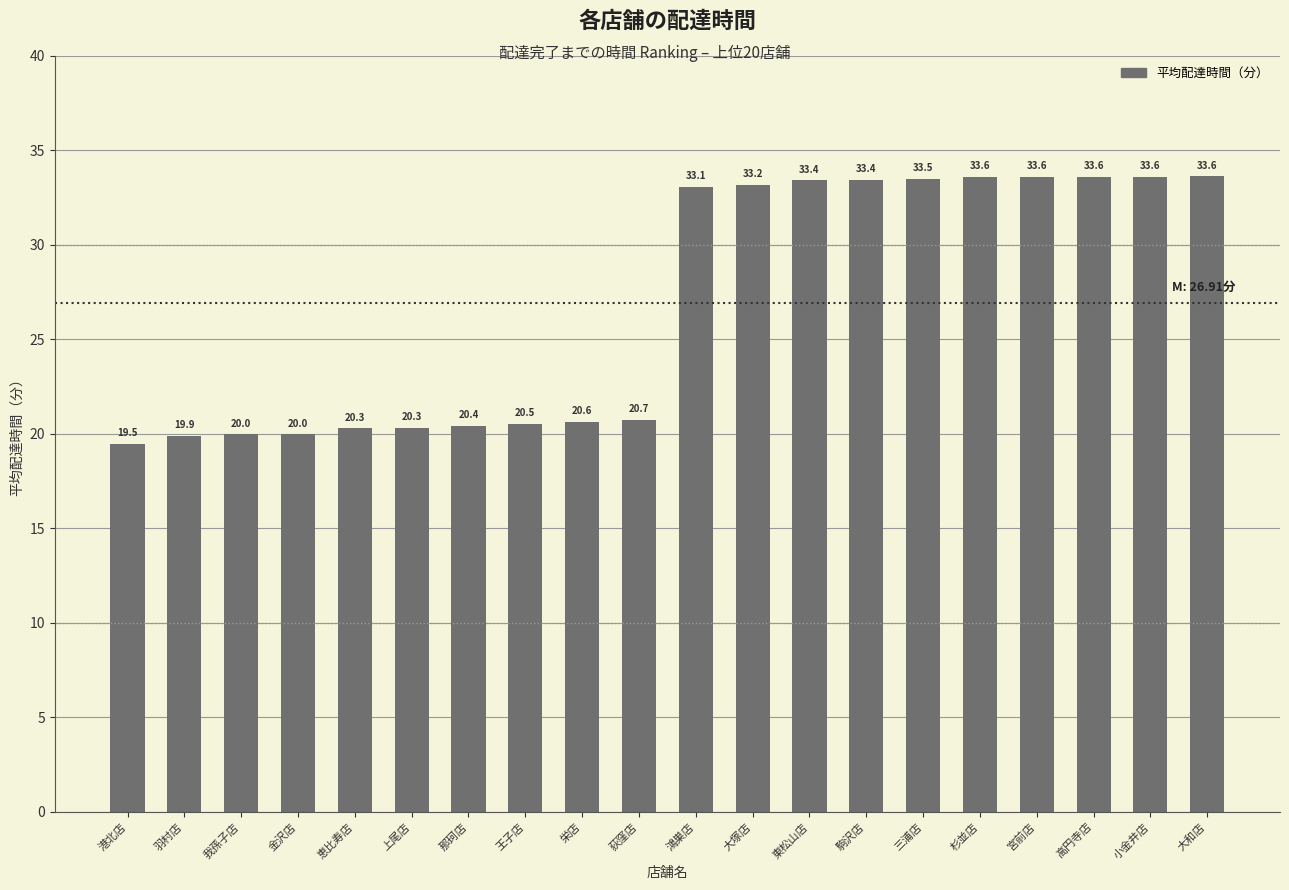

What is the value of the 6th bar from the left?

20.3